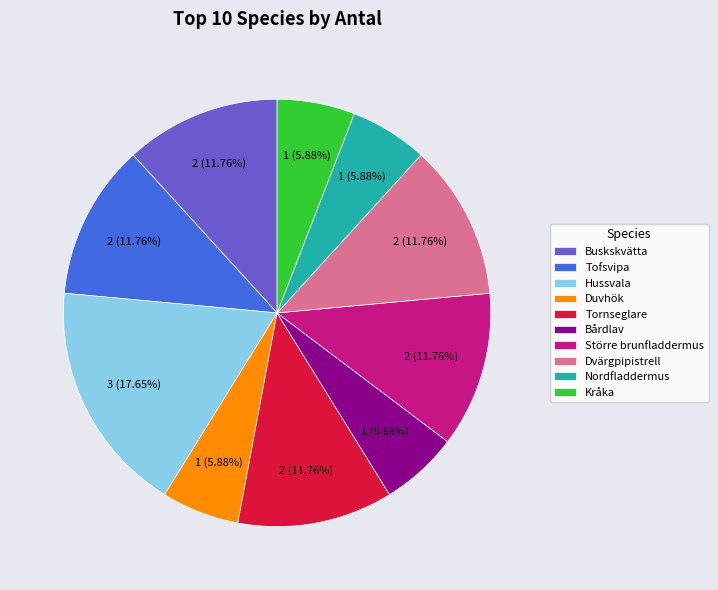

Which slice is the largest?

Hussvala